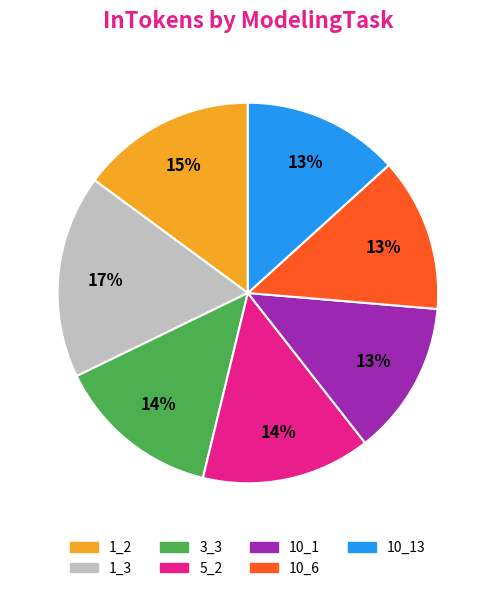

Which category has the biggest portion of the pie?

1_3